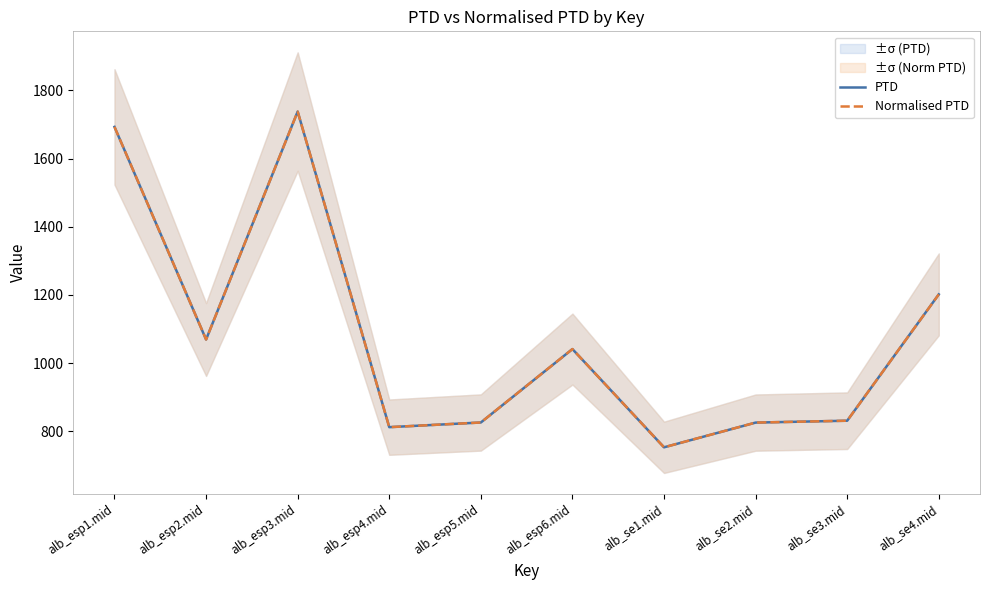

What is the minimum value shown in the chart?

752.6